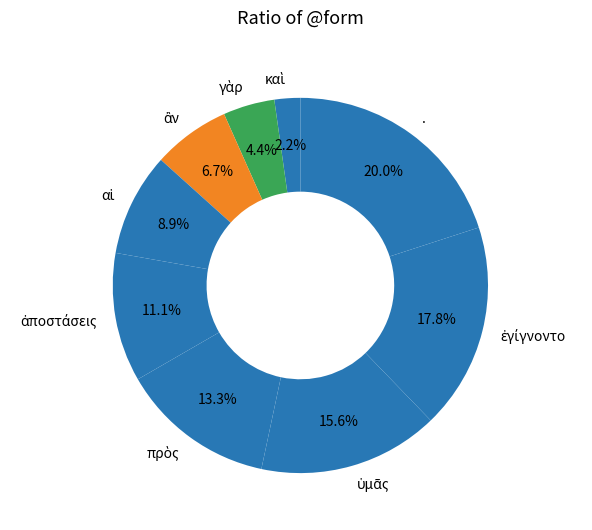

Is there any slice that represents more than half of the pie?

No